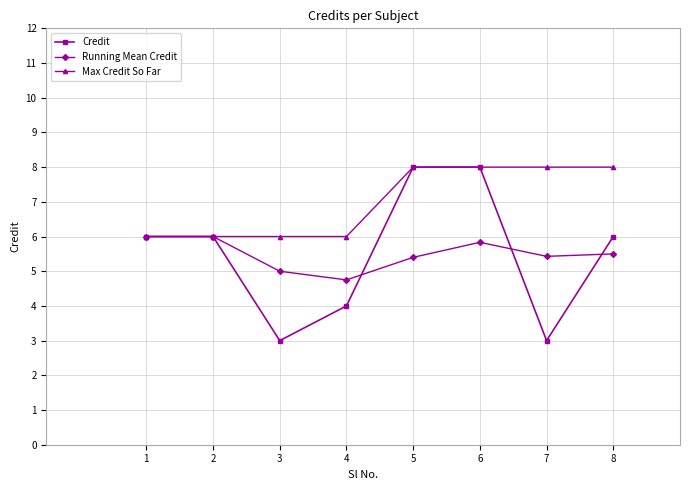

What is the average value of the Running Mean Credit series?

5.5